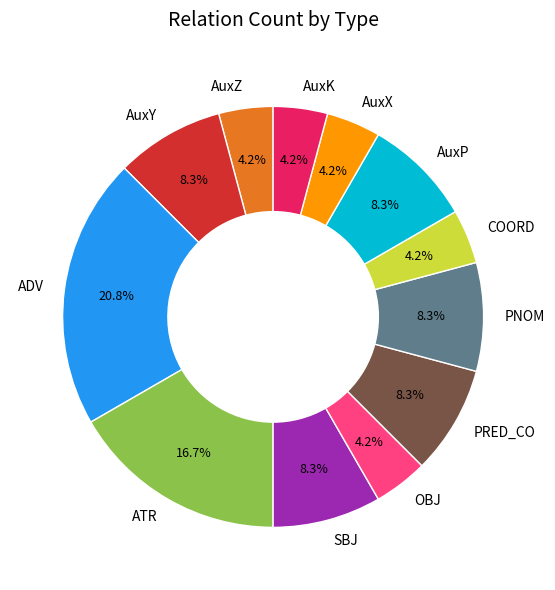

Count the number of slices in the pie.

12